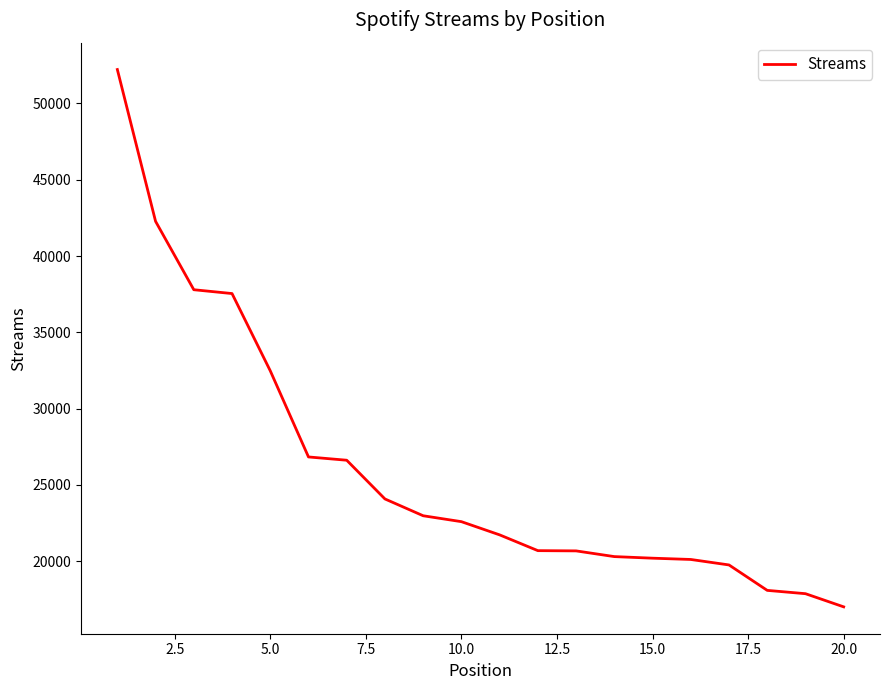

How many series are shown in this chart?

1